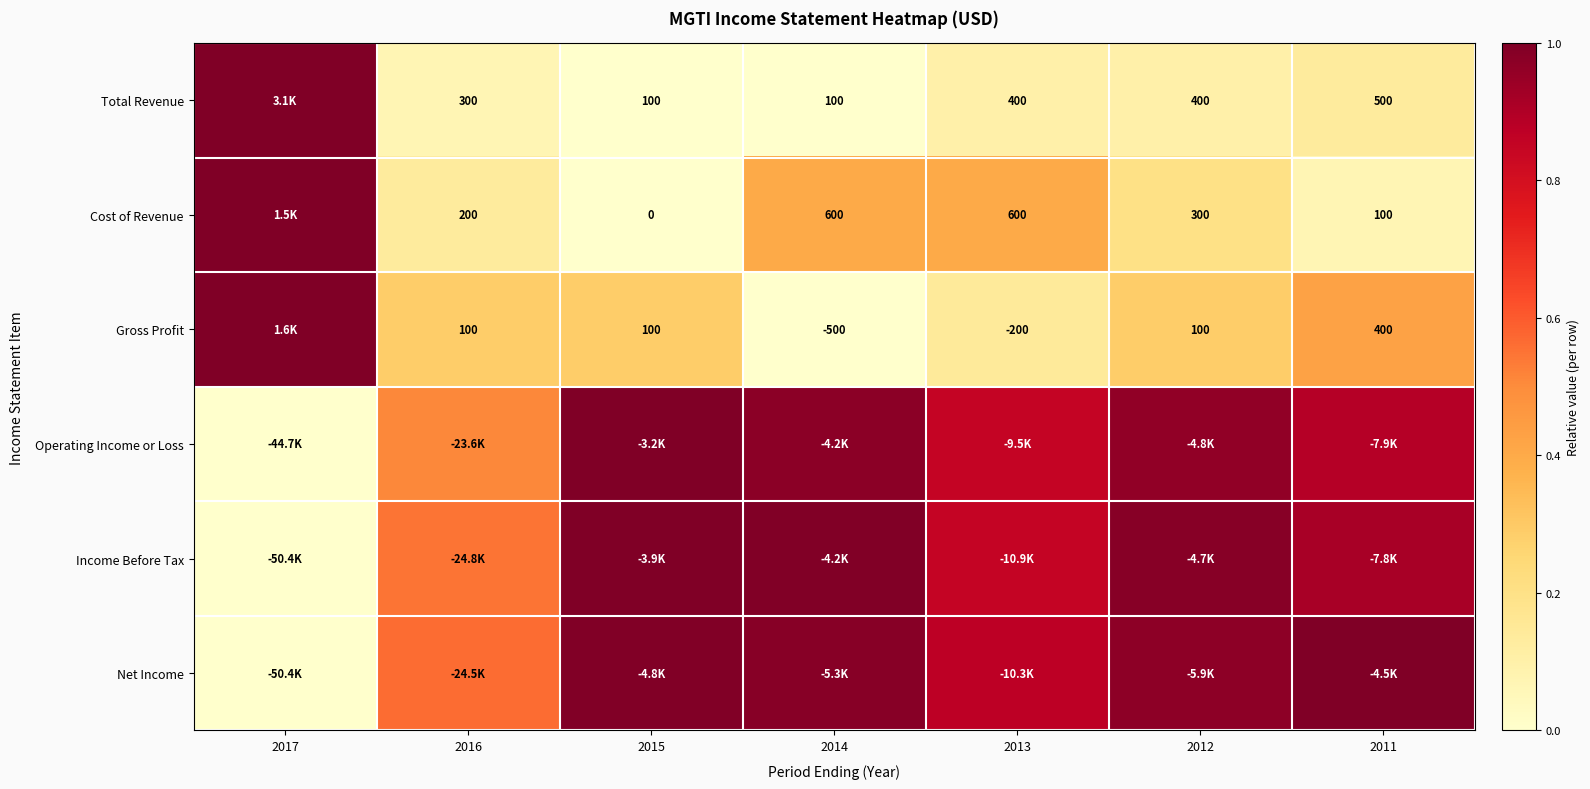

The value of Net Income at 2013 is 1.6. True or false?

False